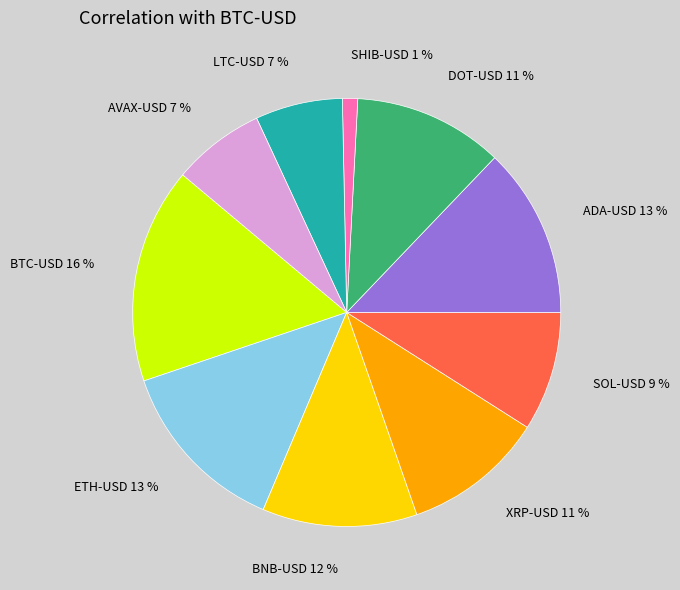

To the nearest percent, what is the difference between the largest and smallest slice percentages?

15%